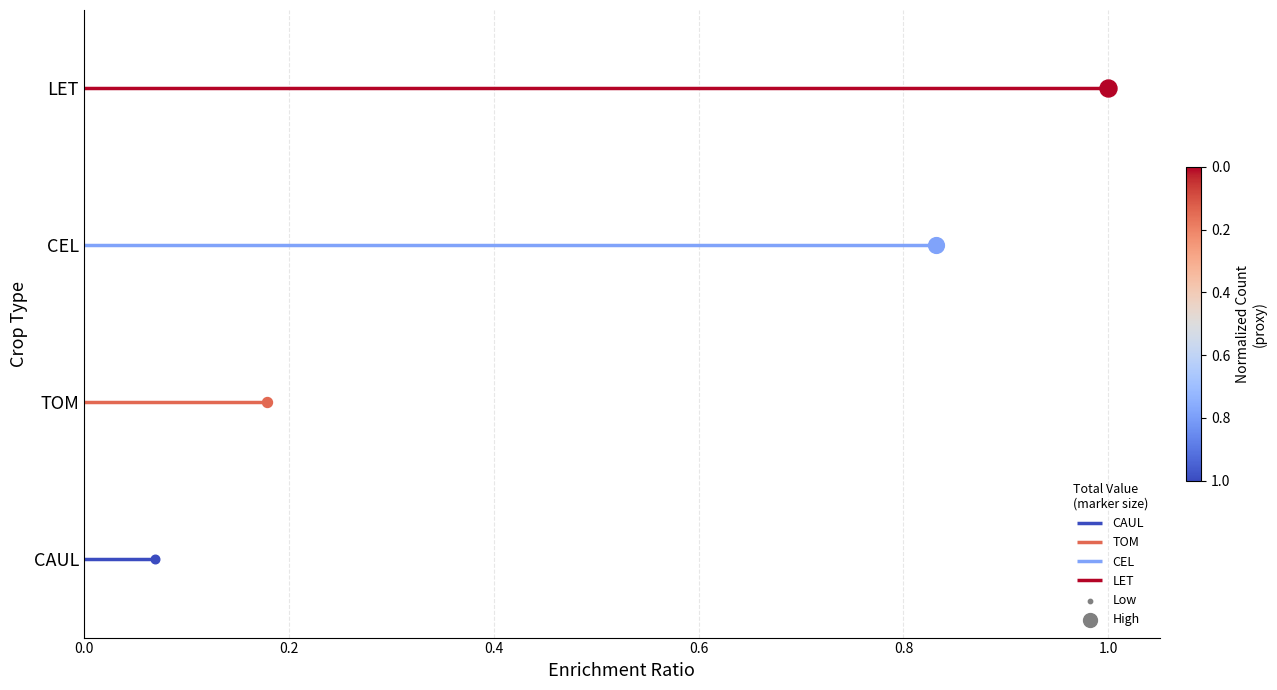

Is the value of TOM at 0.0 greater than the value of LET at 0.0?

No